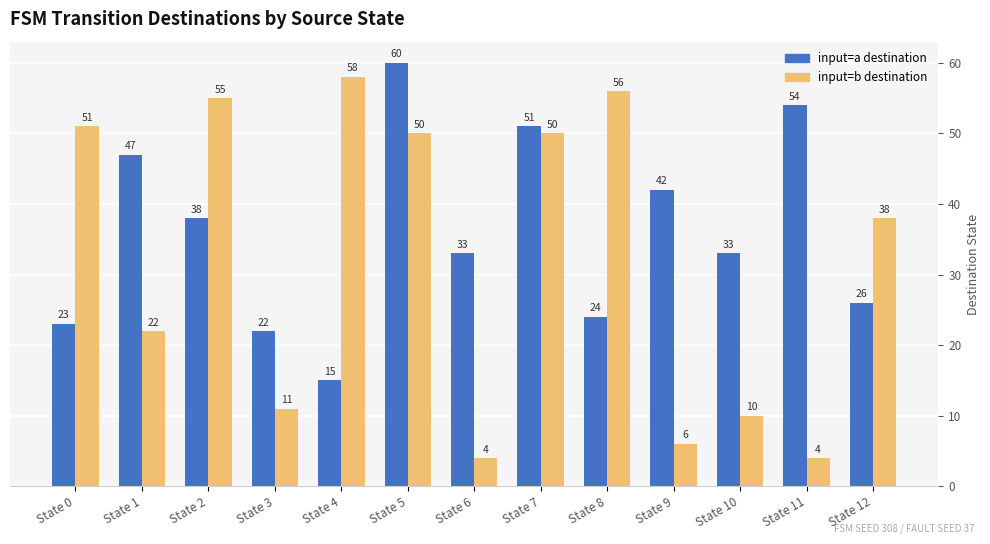

What are all the series names shown in the legend?

input=a destination, input=b destination